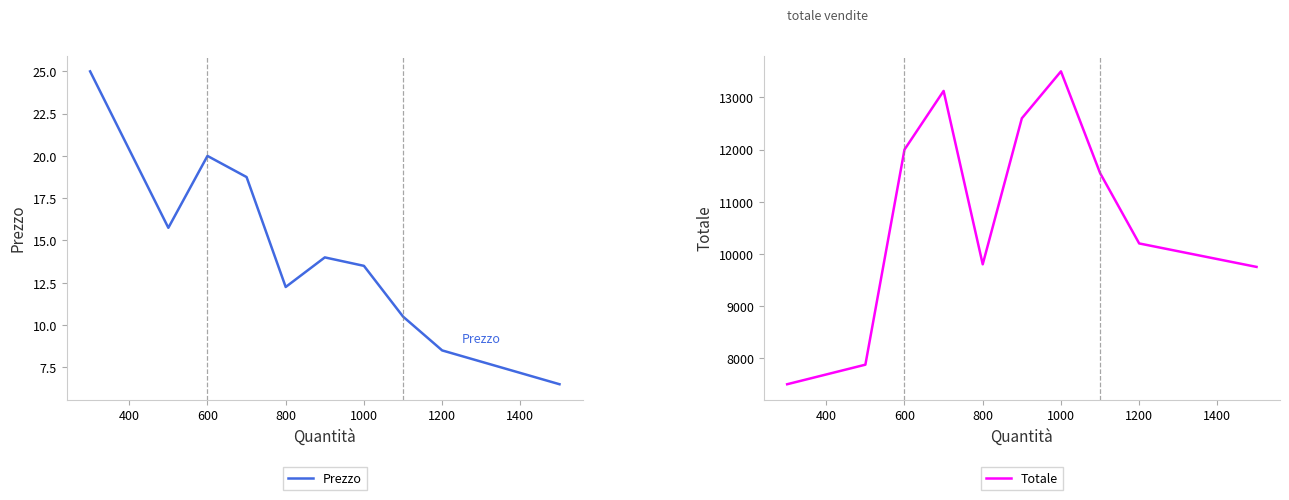

What is the maximum value for Prezzo?

25.0